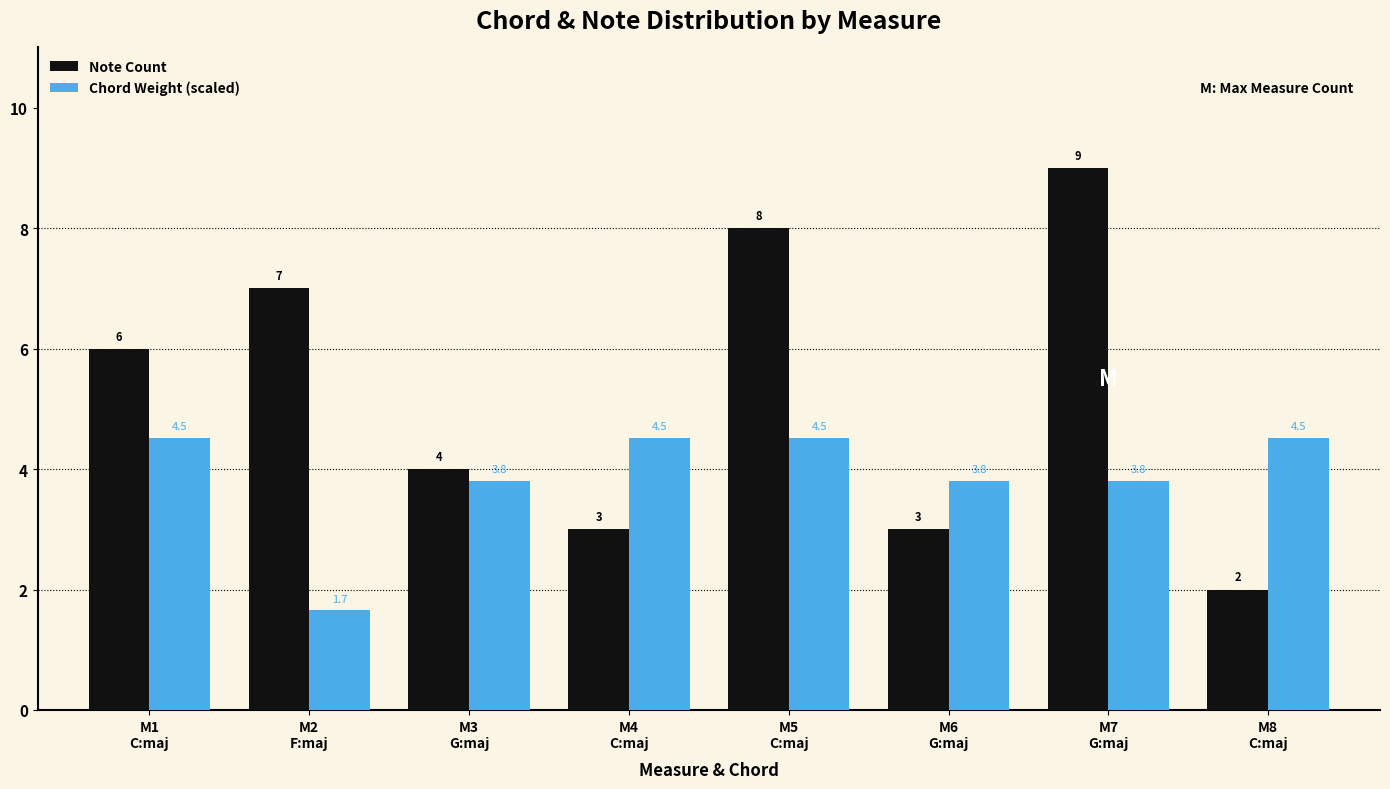

What position from the right is M5
C:maj?

4